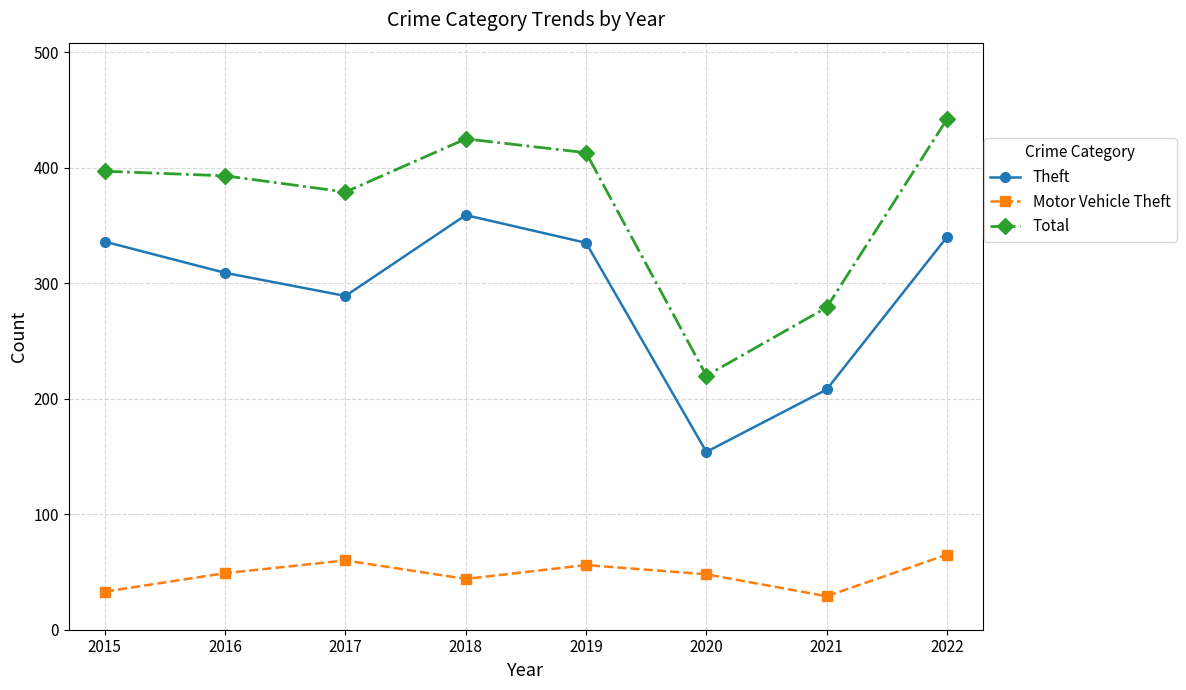

What is the difference between the maximum and minimum values in the Theft series?

205